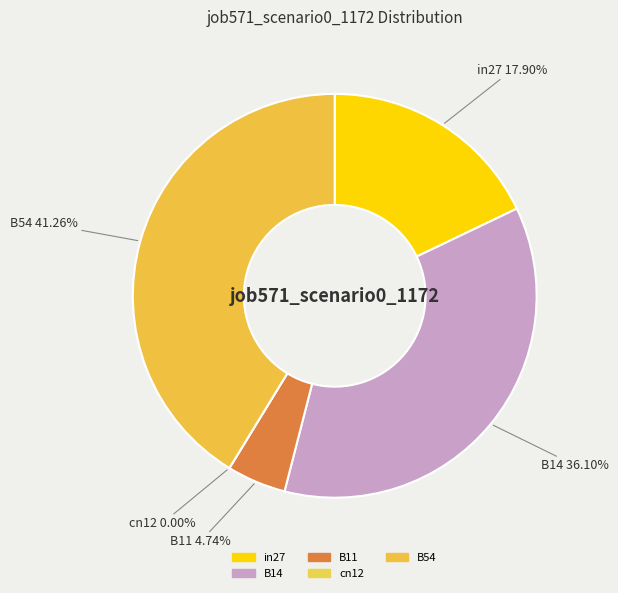

Is cn12 the majority of the pie?

No